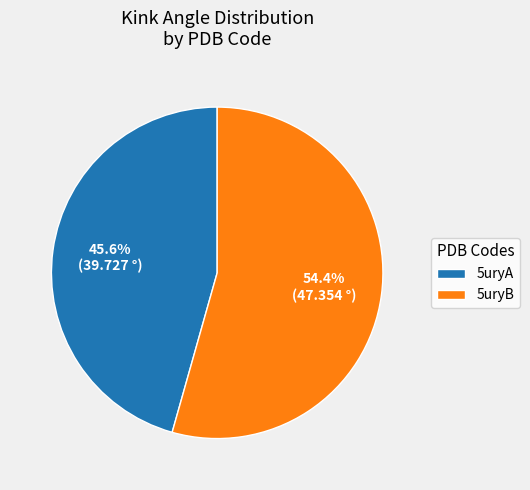

To the nearest percent, what is the average slice percentage?

50%